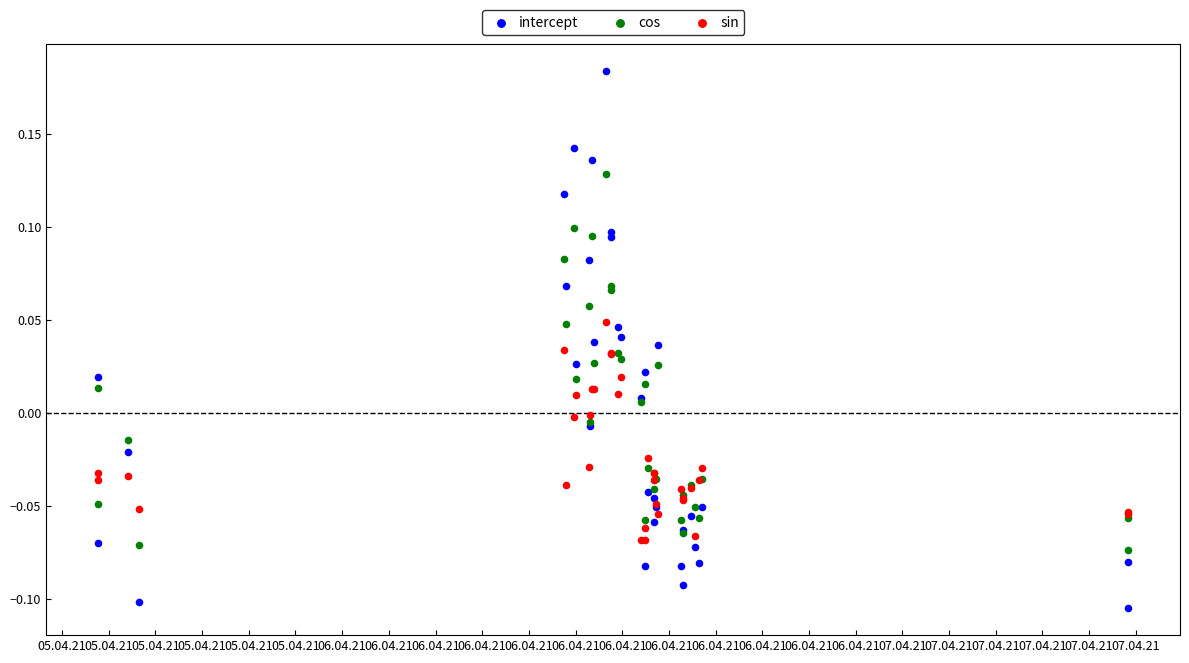

Which series contains the lowest Y value?

intercept